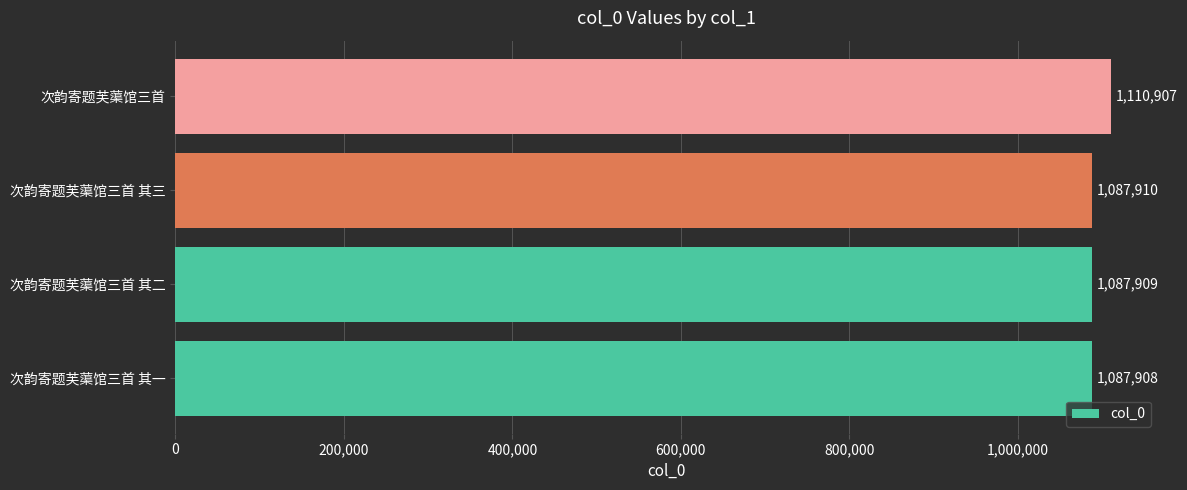

Read the value at 次韵寄题芙蕖馆三首 其三.

1087910